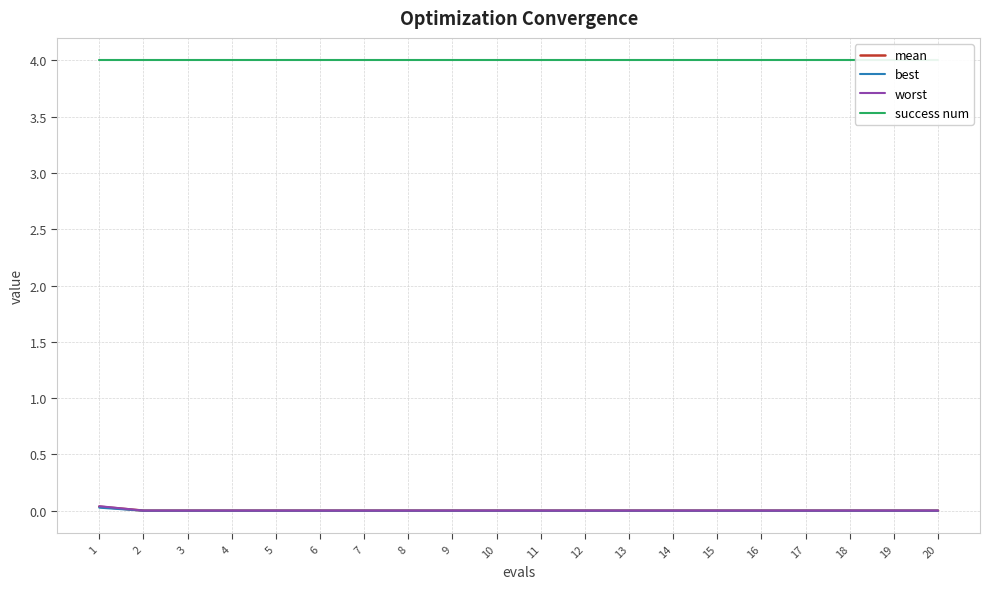

Rank the categories by best value from lowest to highest.

2, 3, 4, 5, 6, 7, 8, 9, 10, 11, 12, 13, 14, 15, 16, 17, 18, 19, 20, 1